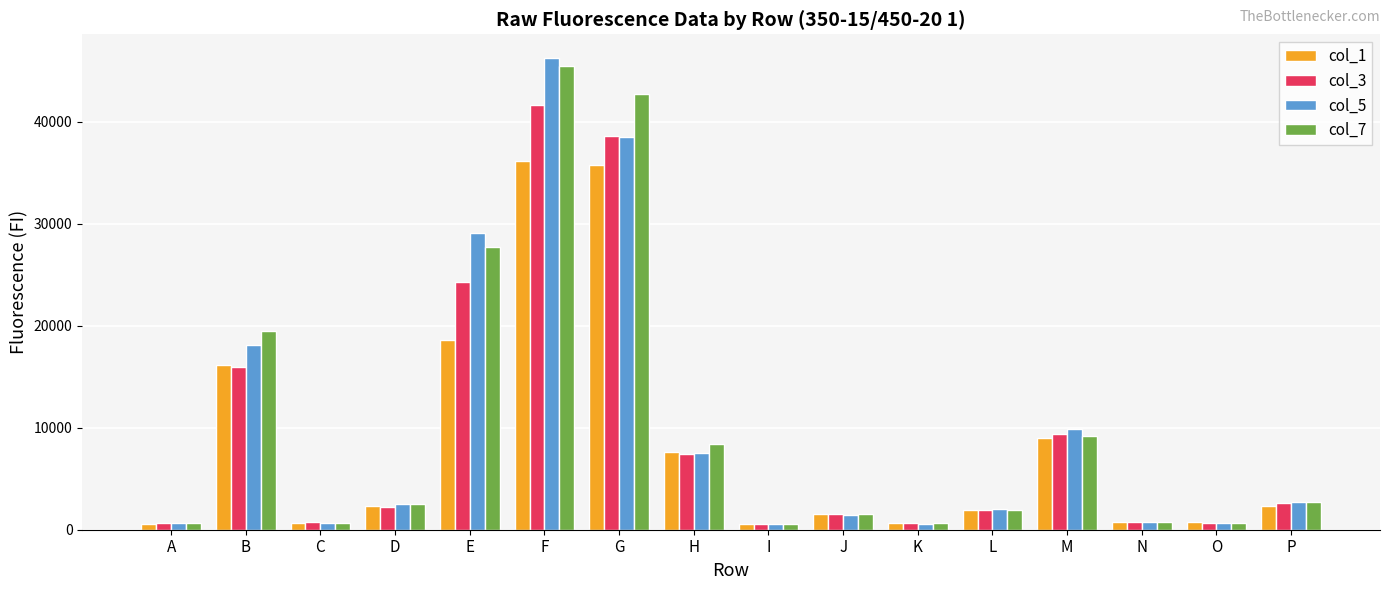

What is the sum of the col_5 values at O and A?

1380